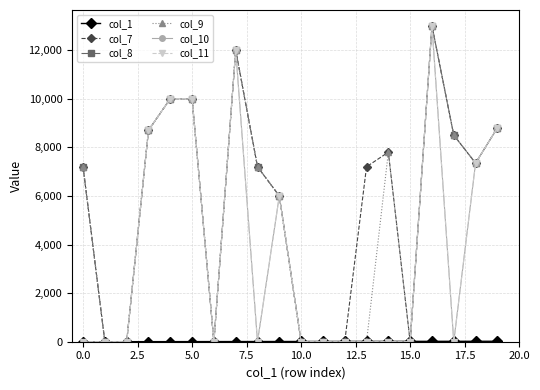

What is the greatest value displayed?

13000